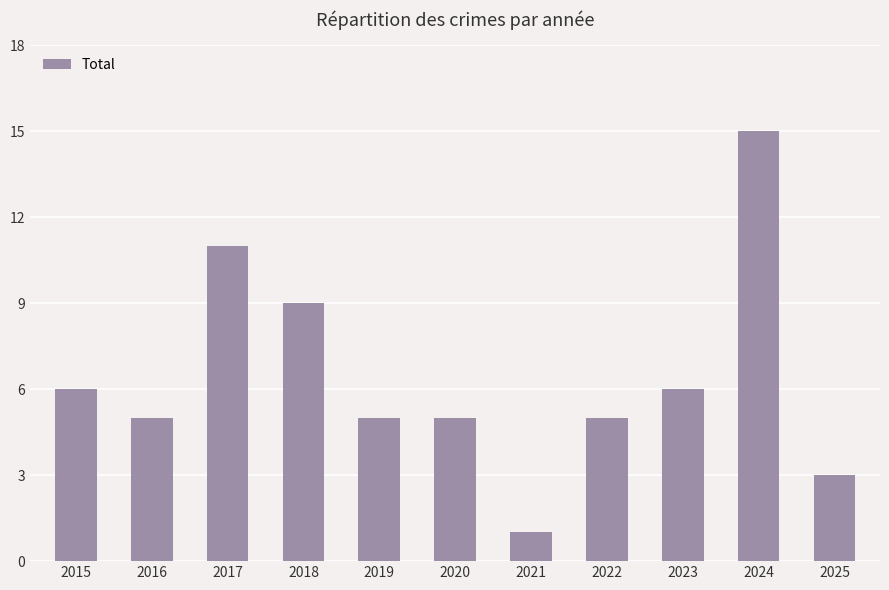

Is it true that the value at 2015 is 6?

True